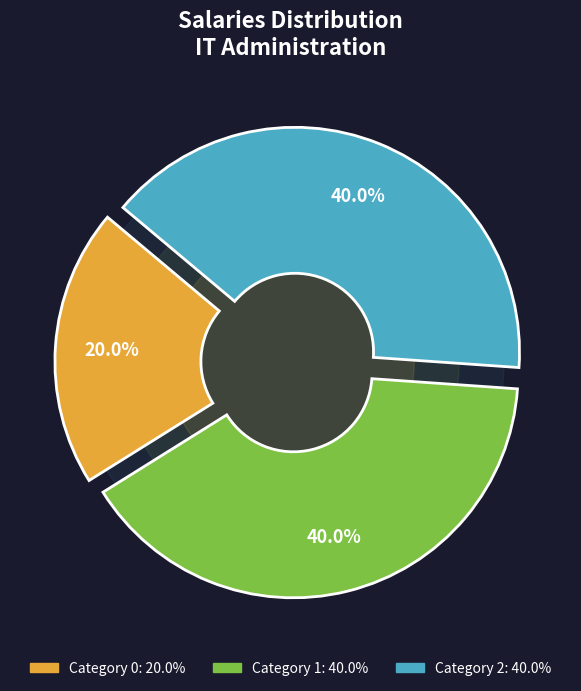

Which has a higher value, 2 or 1?

2